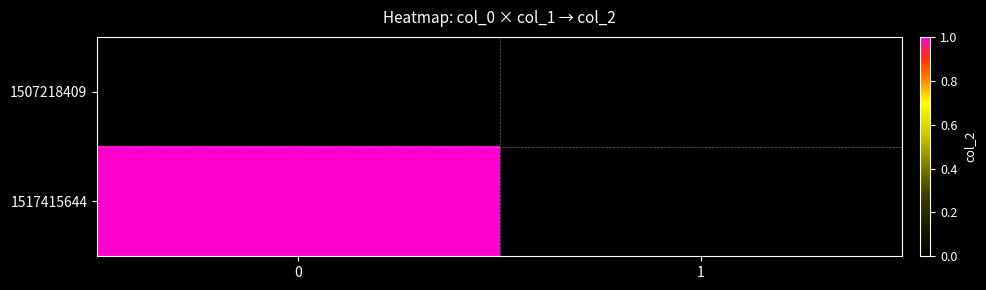

Reading left to right, extract all data points from this chart.

1507218409: 0=0	1=0
1517415644: 0=1	1=0